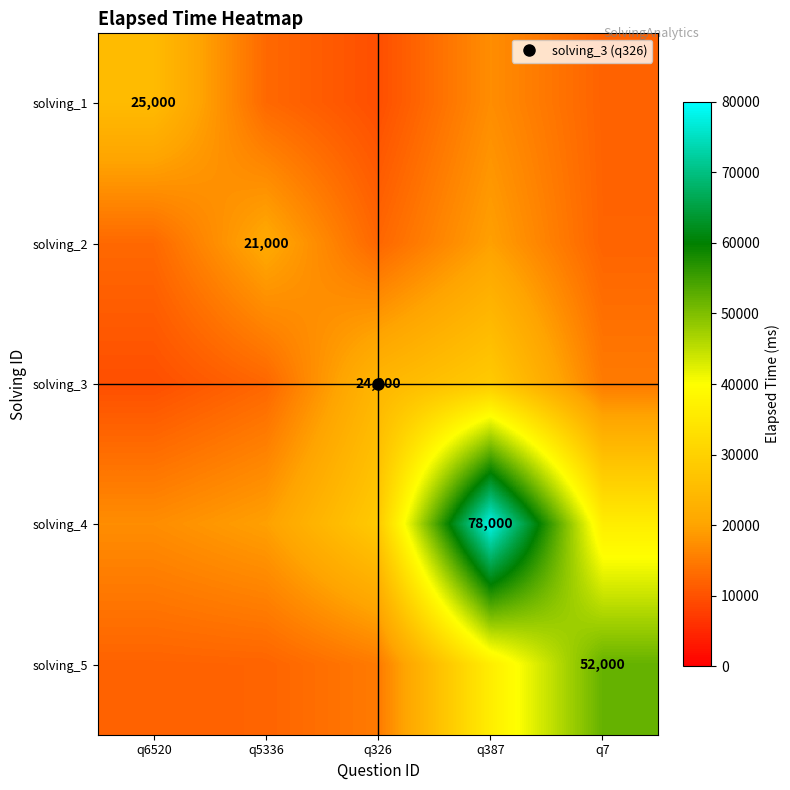

What value does the solving_5 series have at q7?

52000.0